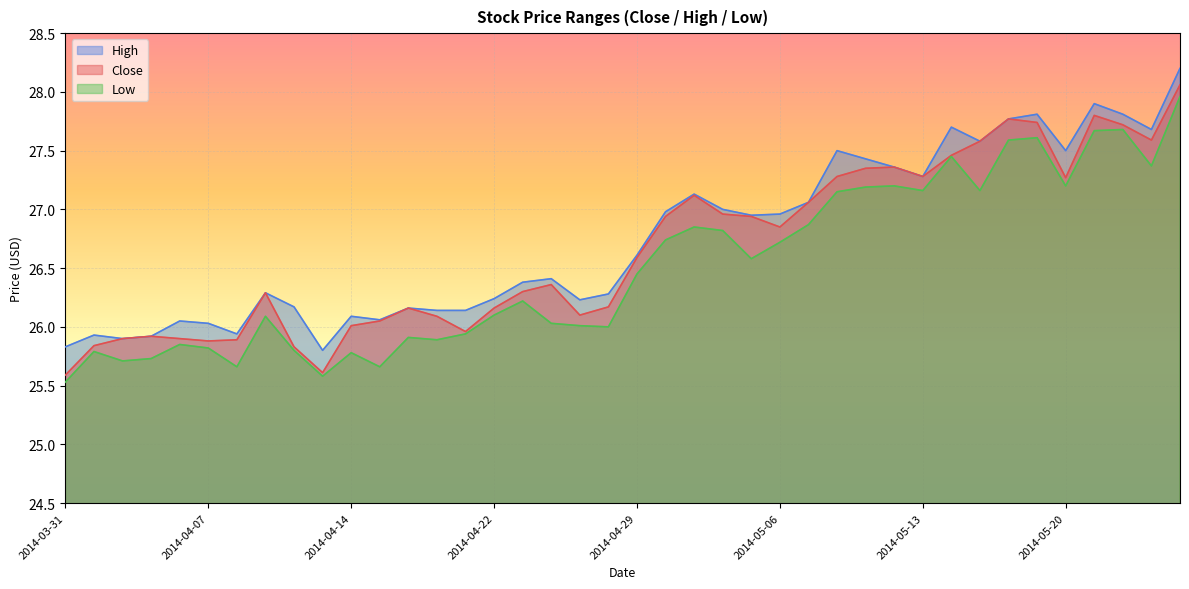

What position from the right is 2014-04-10?

32